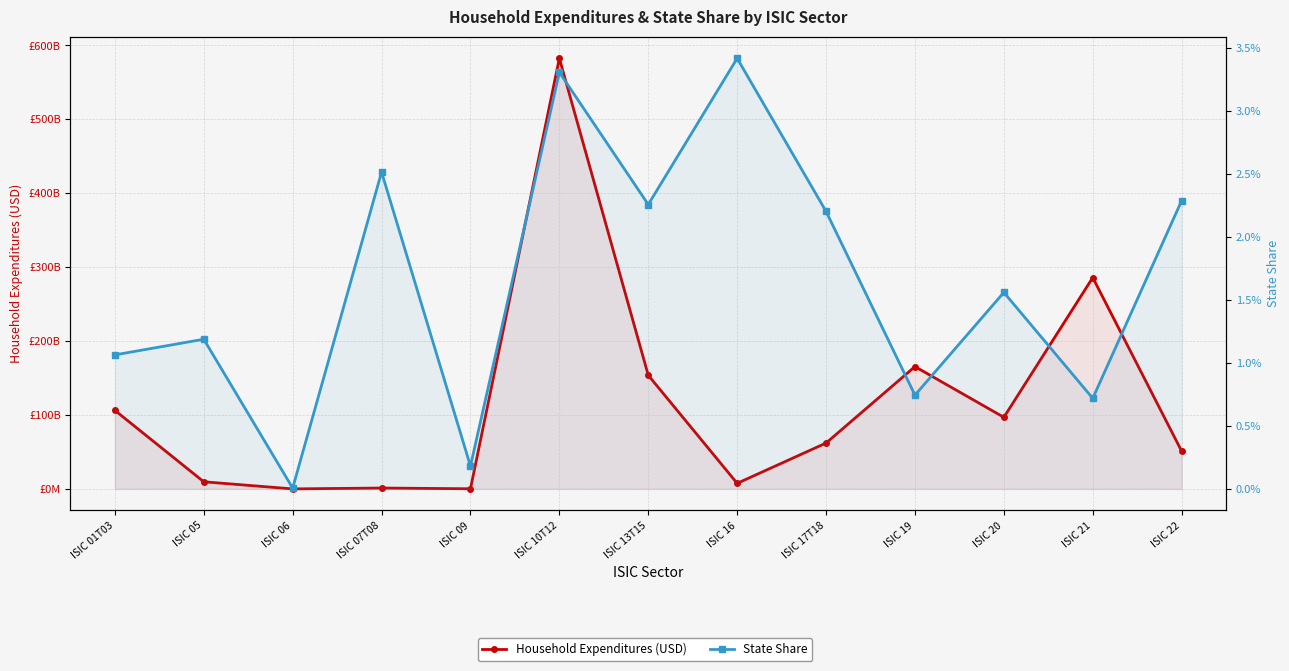

Which label corresponds to the largest value in the chart?

ISIC 10T12